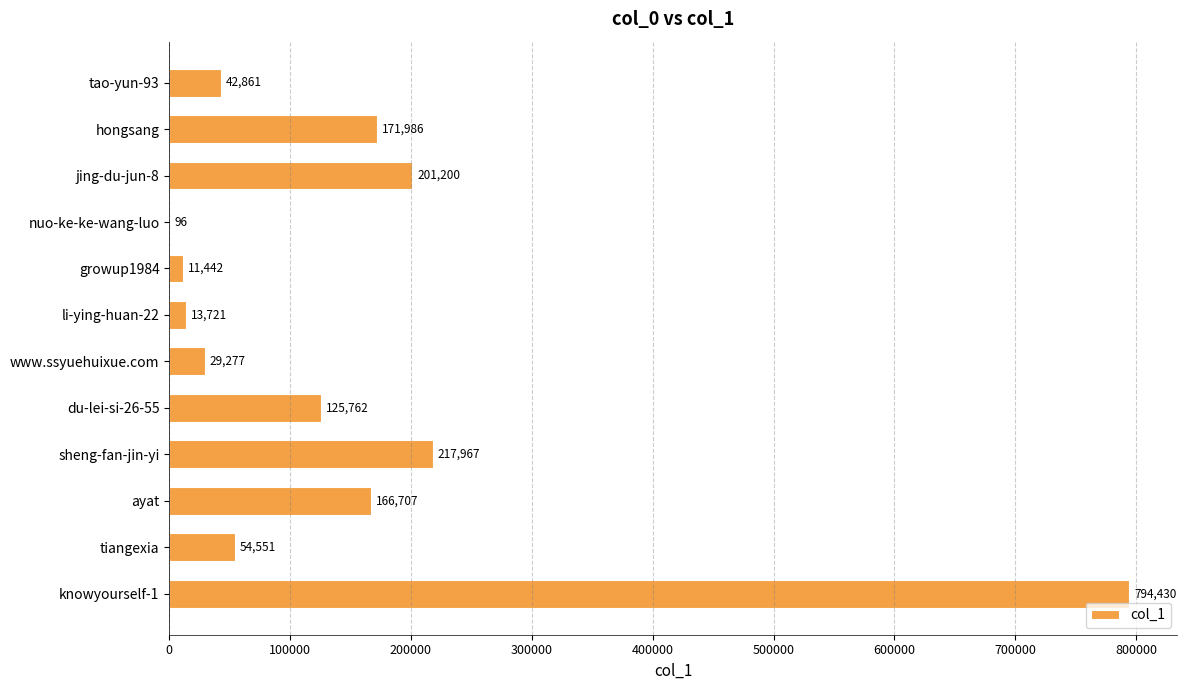

Which label corresponds to the largest value in the chart?

knowyourself-1